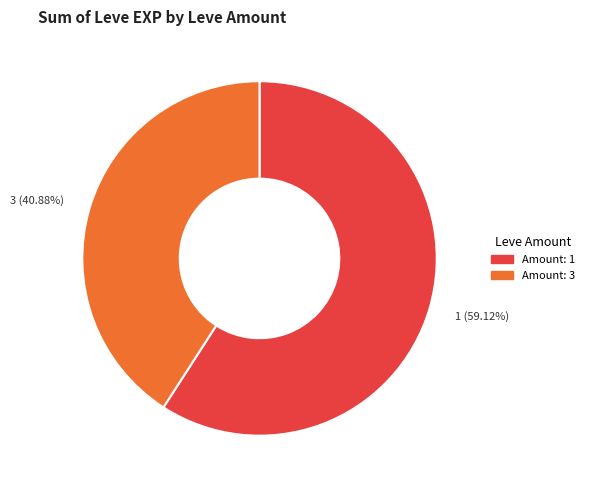

Is there a majority slice in this chart?

Yes